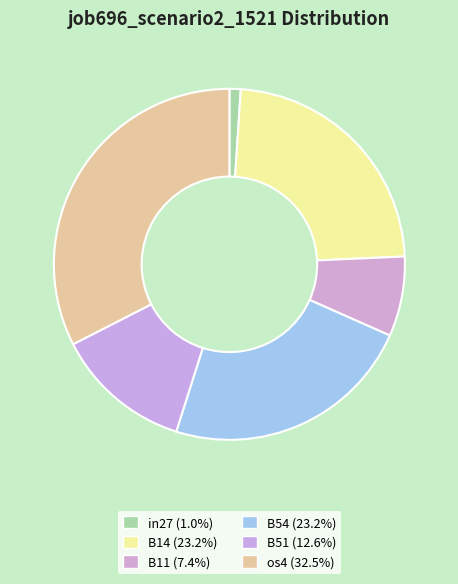

How many slices are in this pie chart?

6